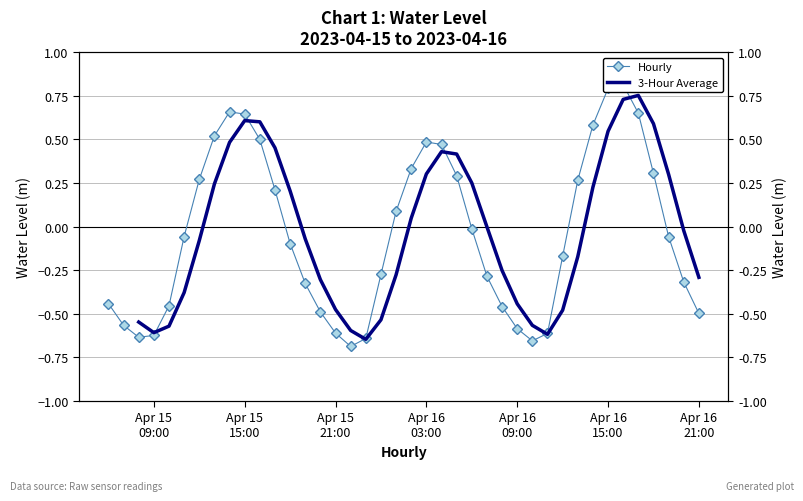

The value at 2023-04-15 22:00:00 is -0.4. True or false?

False